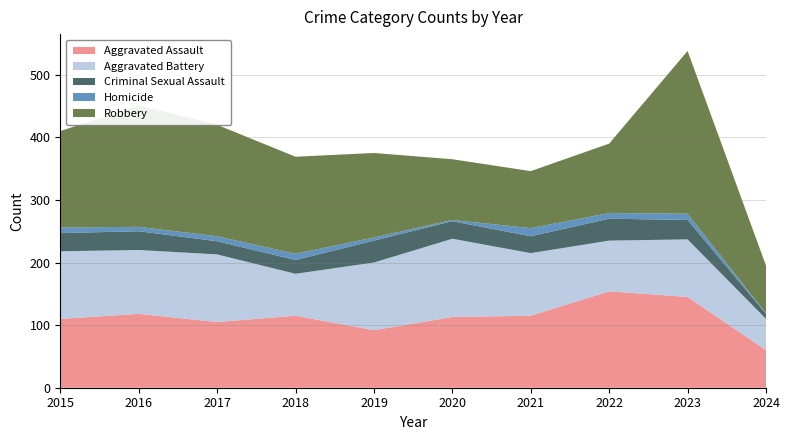

Reading left to right, list all the values displayed in this chart.

Aggravated Assault: 110	118	105	115	92	113	115	154	145	60
Aggravated Battery: 108	102	108	67	108	125	100	81	92	50
Criminal Sexual Assault: 29	30	21	22	35	28	27	35	31	8
Homicide: 9	7	8	10	5	2	13	9	10	1
Robbery: 154	194	178	155	135	97	91	111	260	76